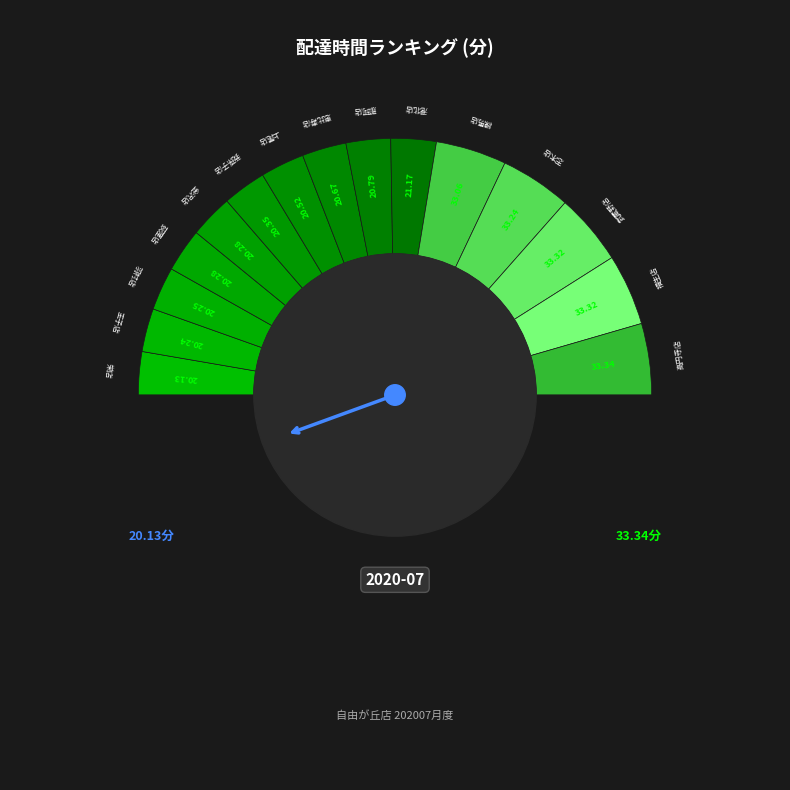

Which category has the biggest portion of the pie?

高円寺店